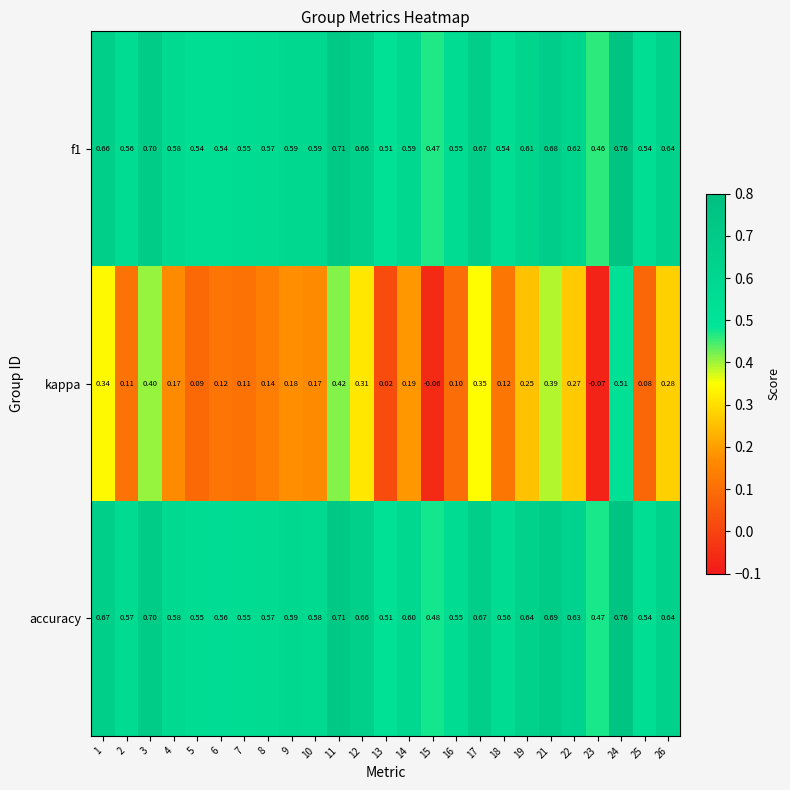

Which series has the largest range (max minus min)?

kappa